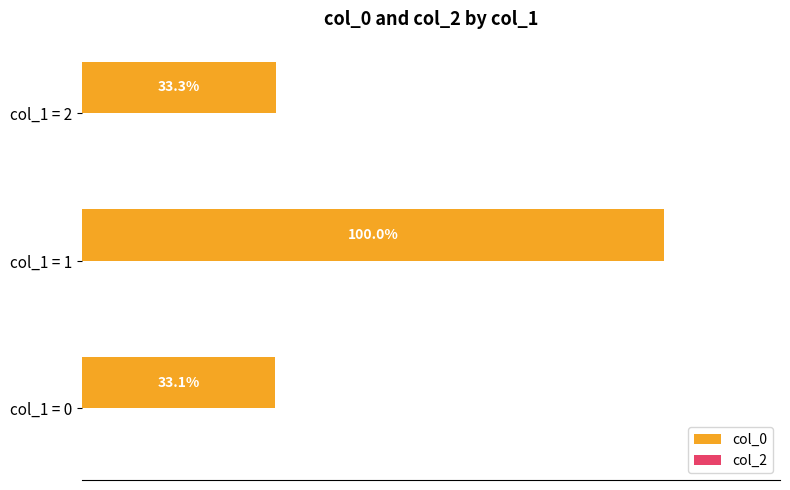

Rank the categories by value from highest to lowest.

col_1 = 1, col_1 = 2, col_1 = 0